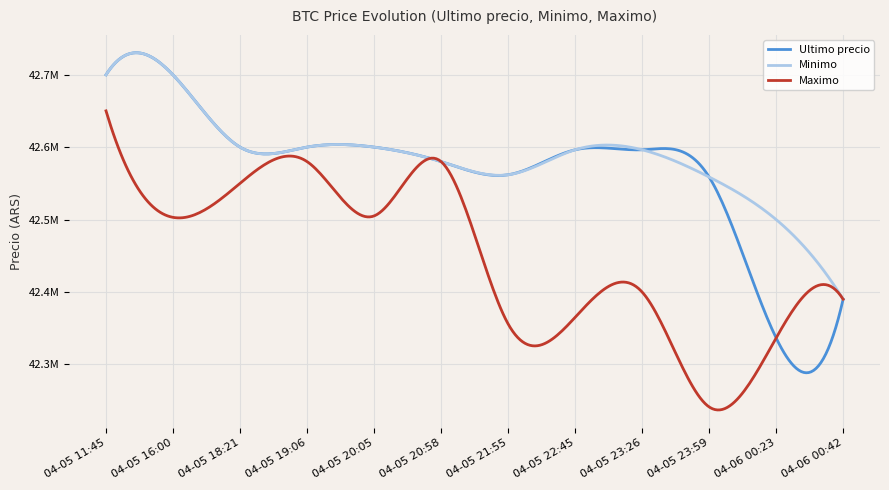

What is the difference between the maximum and second lowest values in the Ultimo precio series?

309810